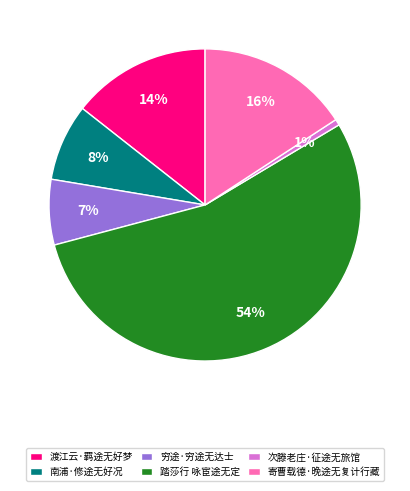

Which has a higher value, 次滕老庄·征途无旅馆 or 南浦·修途无好况?

南浦·修途无好况